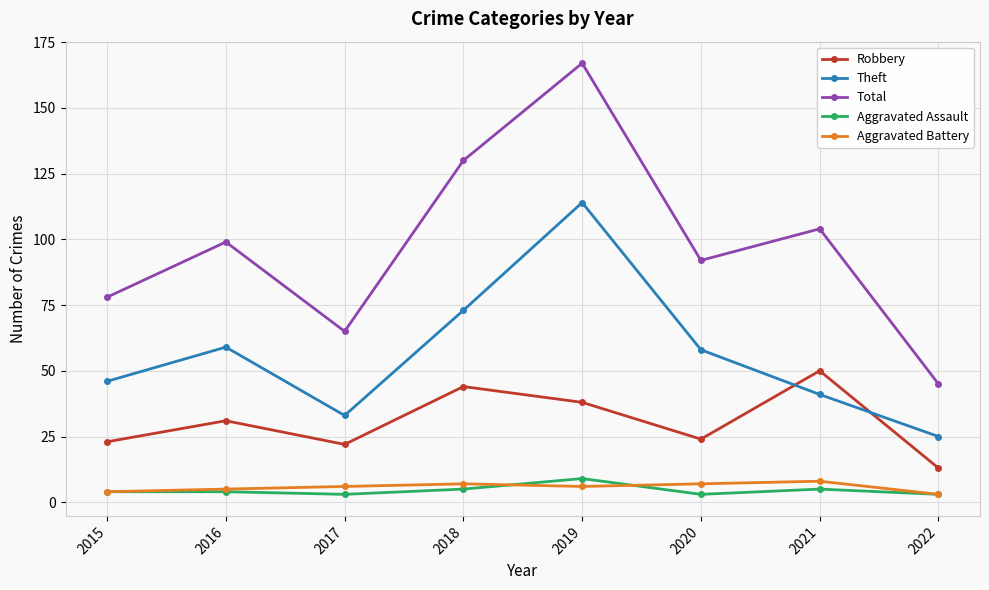

True or false: Theft has a value of 29 at 2018.

False